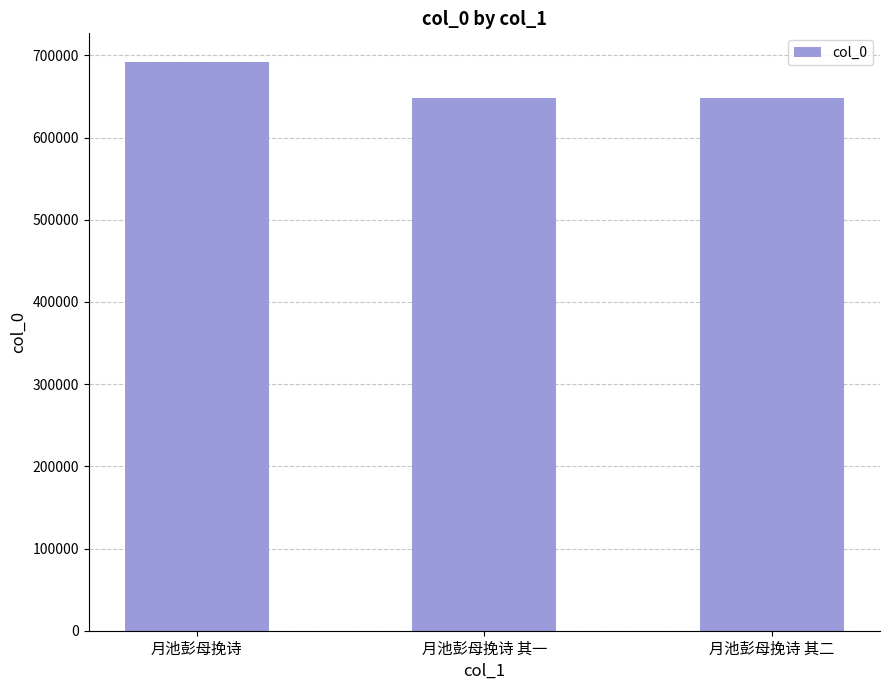

The chart shows a value of 648101 at 月池彭母挽诗 其一. True or false?

True